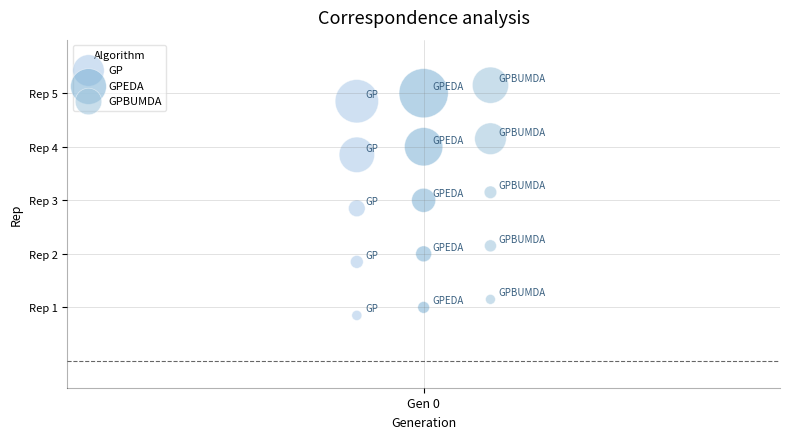

Which series contains the lowest Y value?

GP